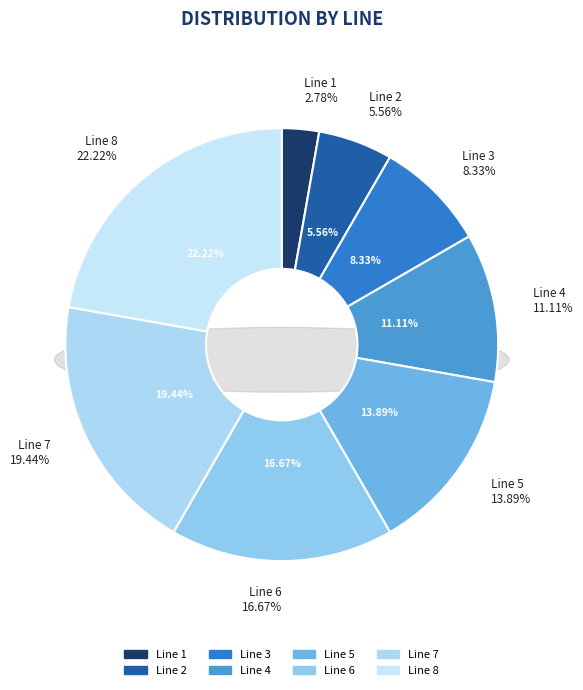

How many segments does this pie chart have?

8